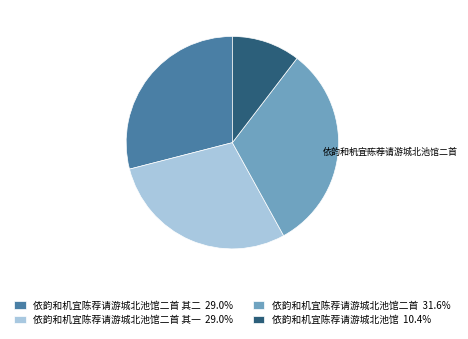

Combined, do 依韵和机宜陈荐请游城北池馆二首 其二 29.0% and 依韵和机宜陈荐请游城北池馆二首 31.6% account for over 50%?

Yes